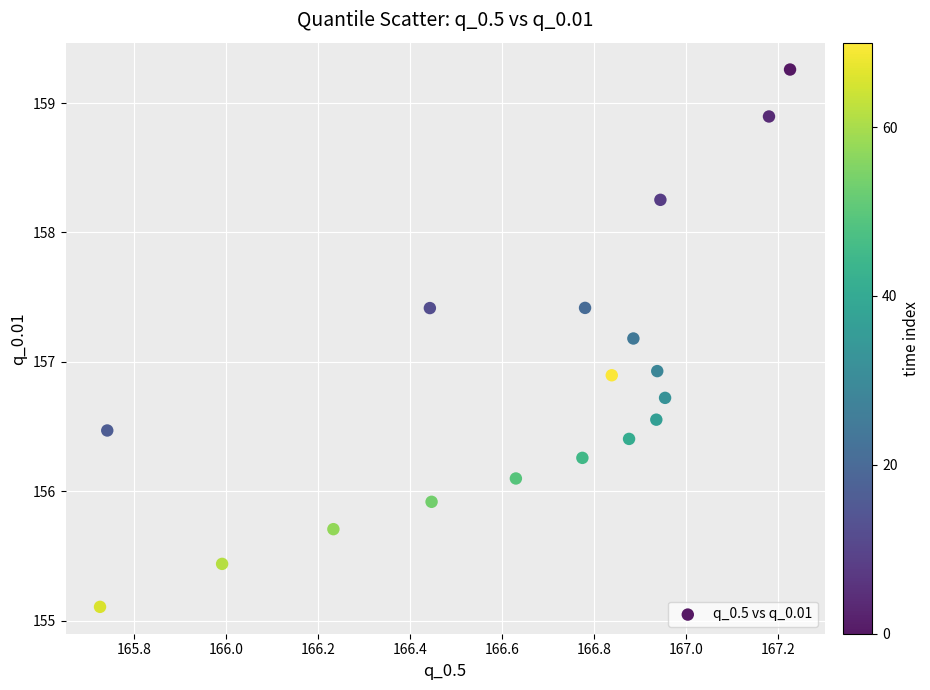

What is the range of X values (max minus min)?

1.5